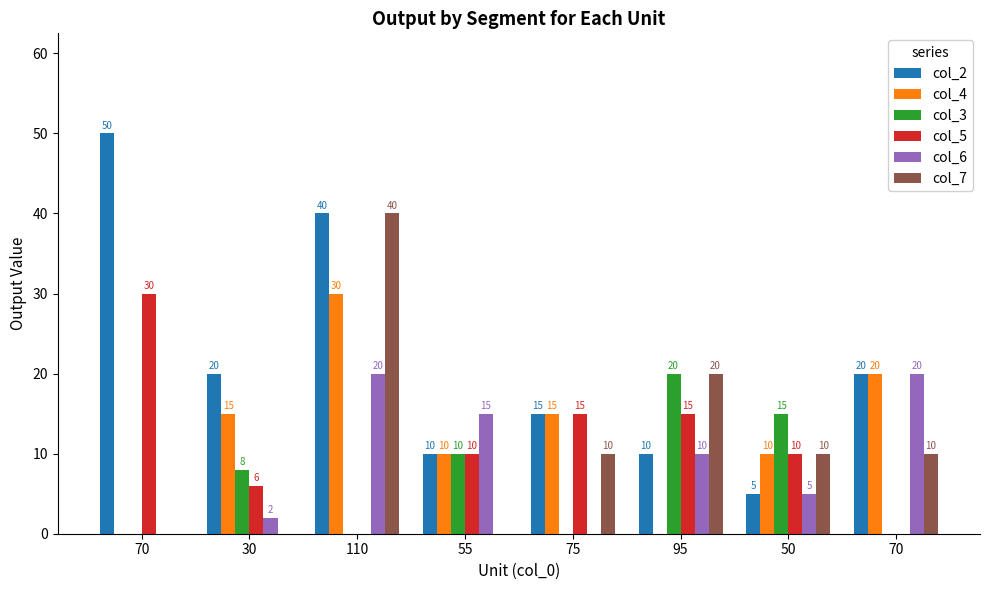

How many positive values does the col_7 series have?

5